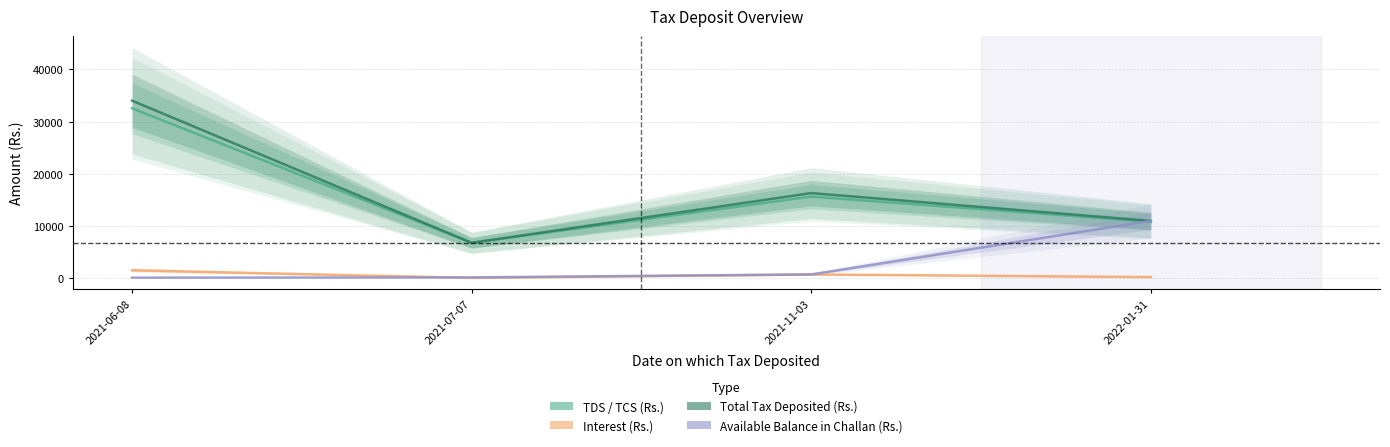

Which series has the largest range (max minus min)?

Total Tax Deposited (Rs.)